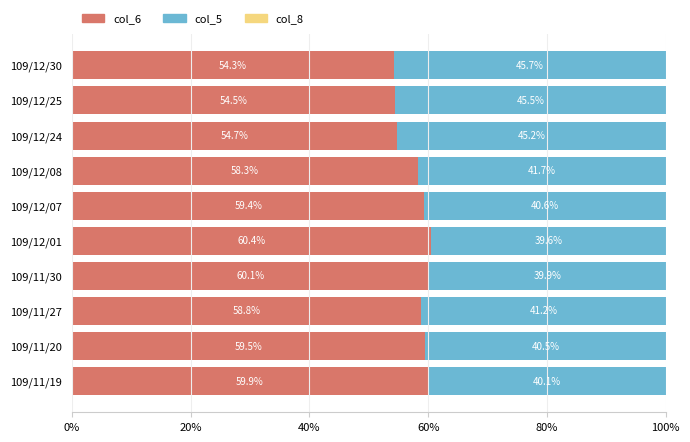

How many distinct data groups are displayed?

3